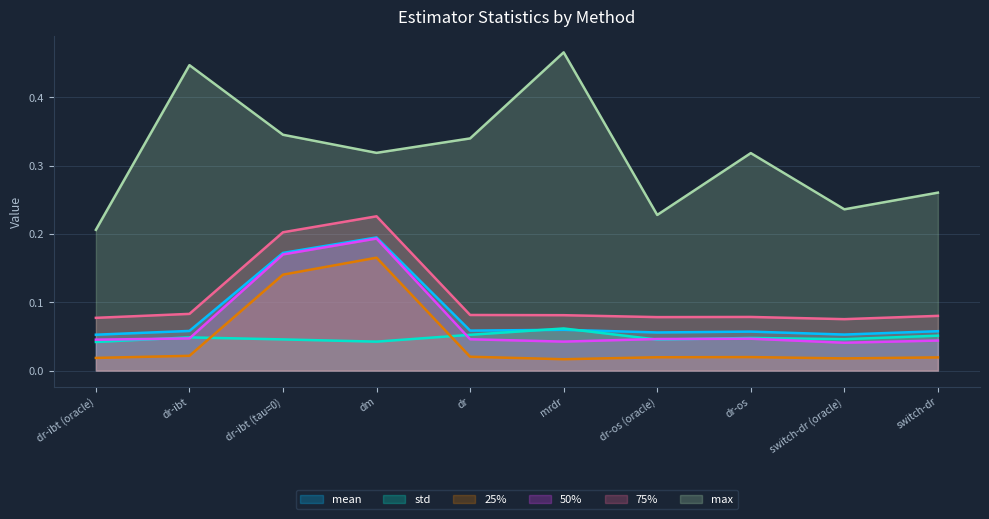

True or false: max and std cross at least once.

False